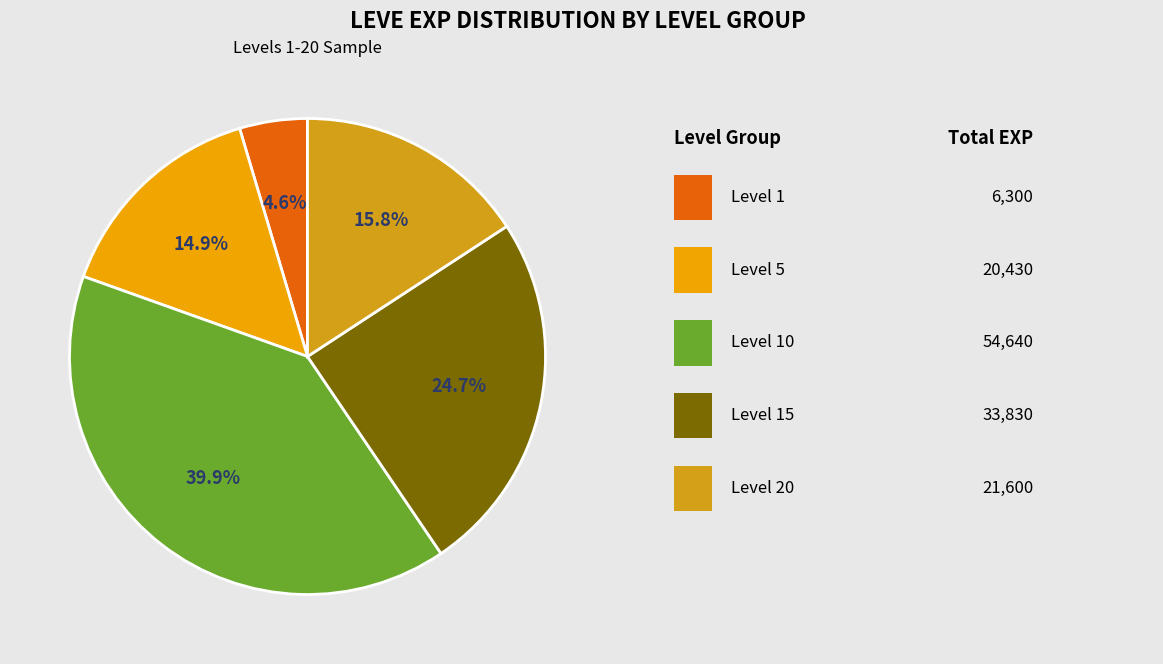

Does any single category account for the majority?

No